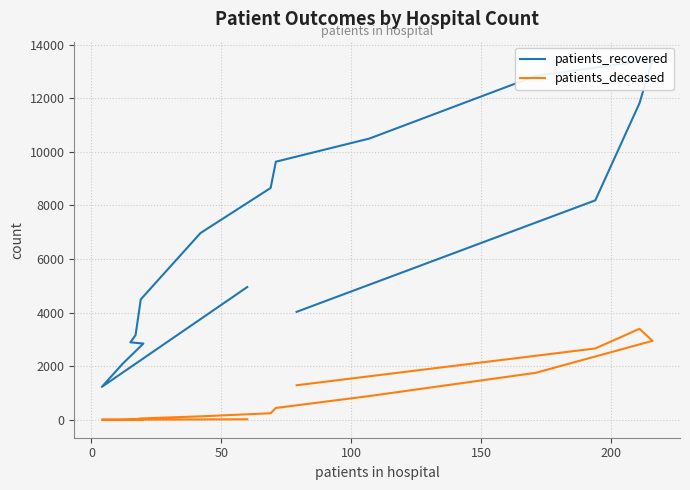

How many interior local peaks does the patients_deceased series have?

1